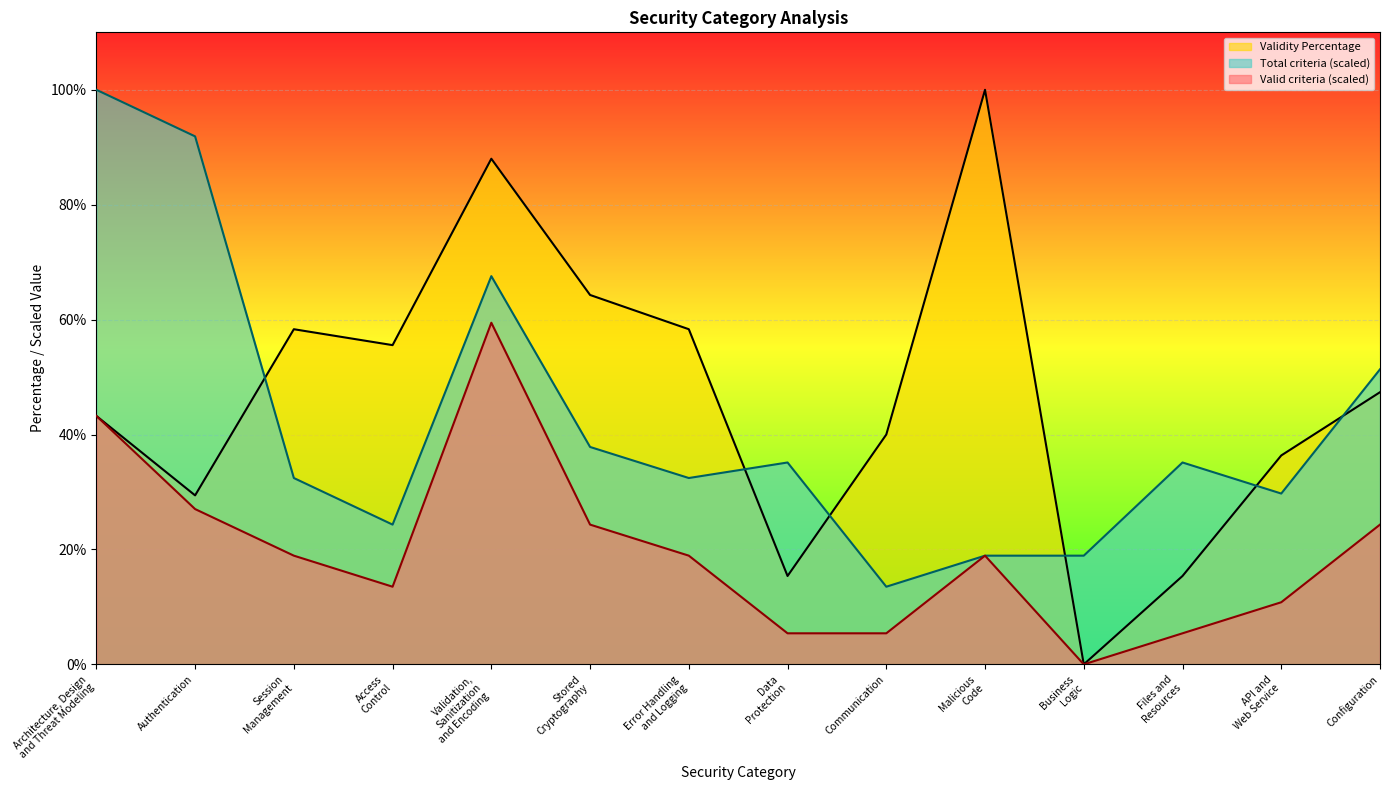

Rank the series at Business
Logic from lowest to highest value.

Valid criteria, Validity Percentage, Total criteria